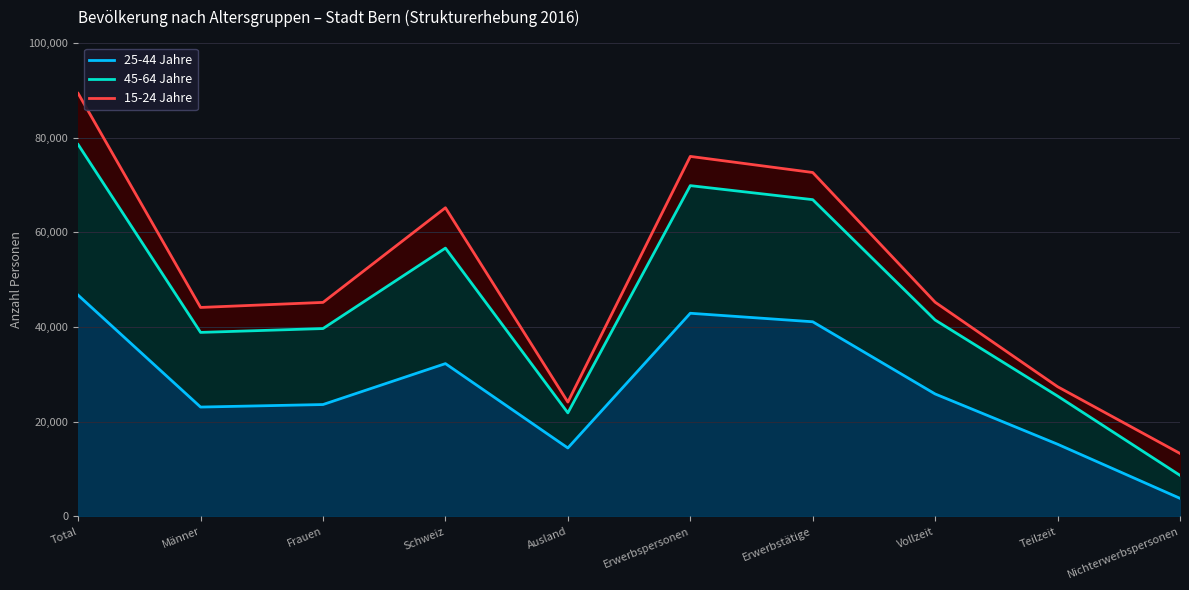

Is the value of 25-44 Jahre at Erwerbstätige greater than the value of 15-24 Jahre at Teilzeit?

Yes